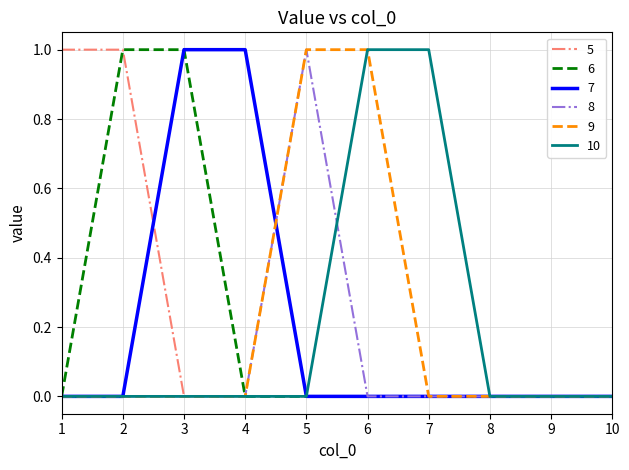

The value of 6 at 7 is 0. True or false?

True